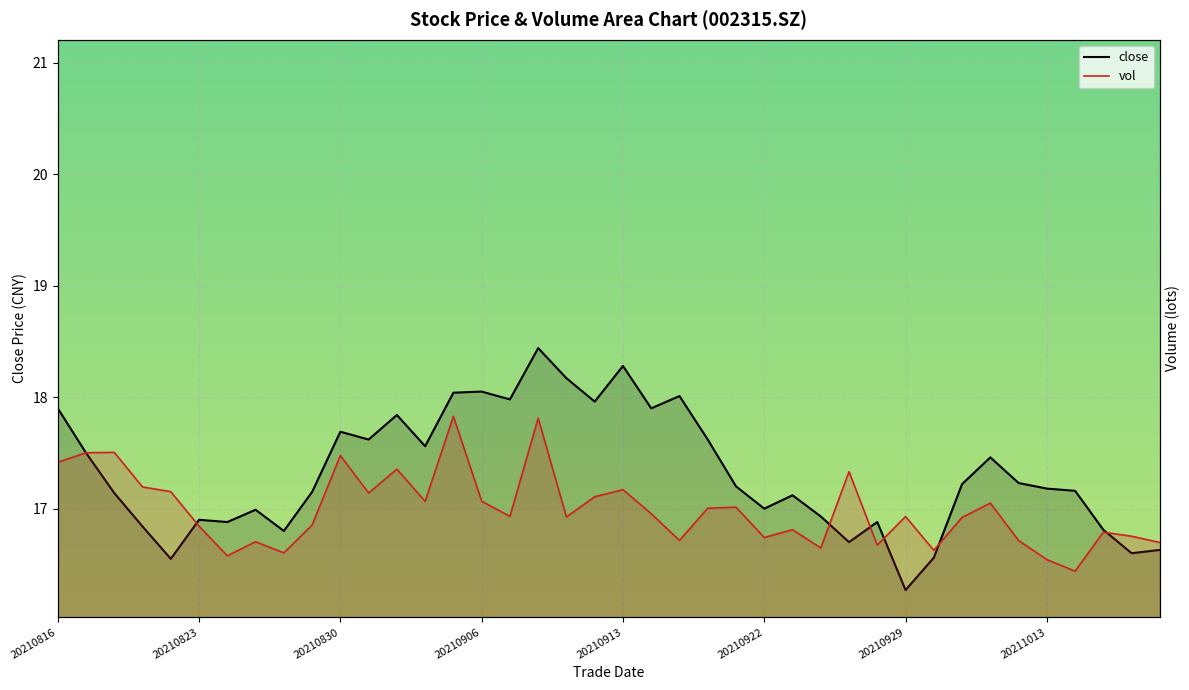

Read the close value at 39.

16.6